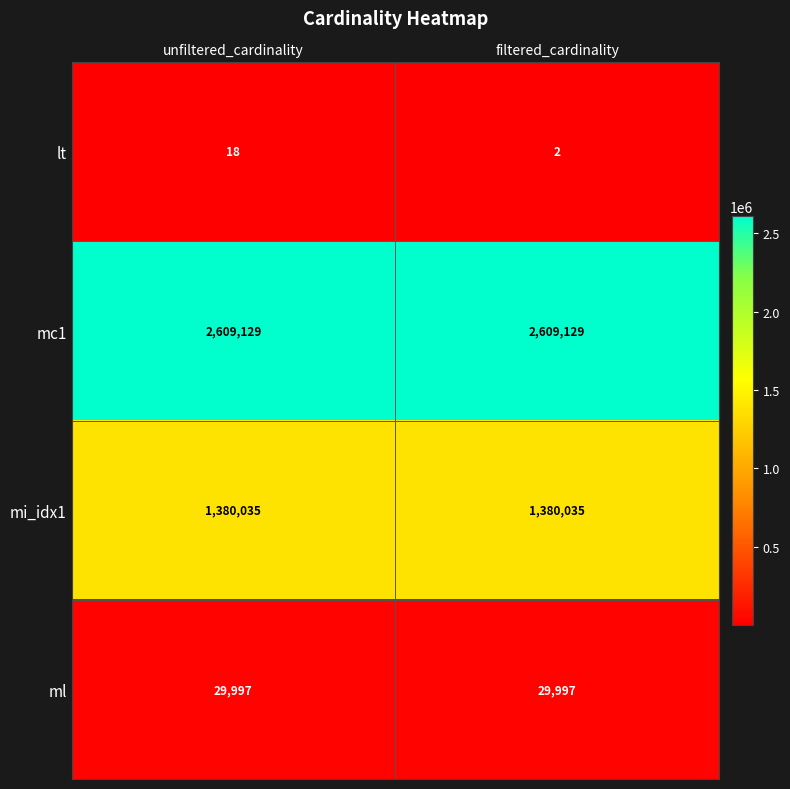

Reading left to right, transcribe all the data shown in this chart.

lt: 18	2
mc1: 2609129	2609129
mi_idx1: 1380035	1380035
ml: 29997	29997